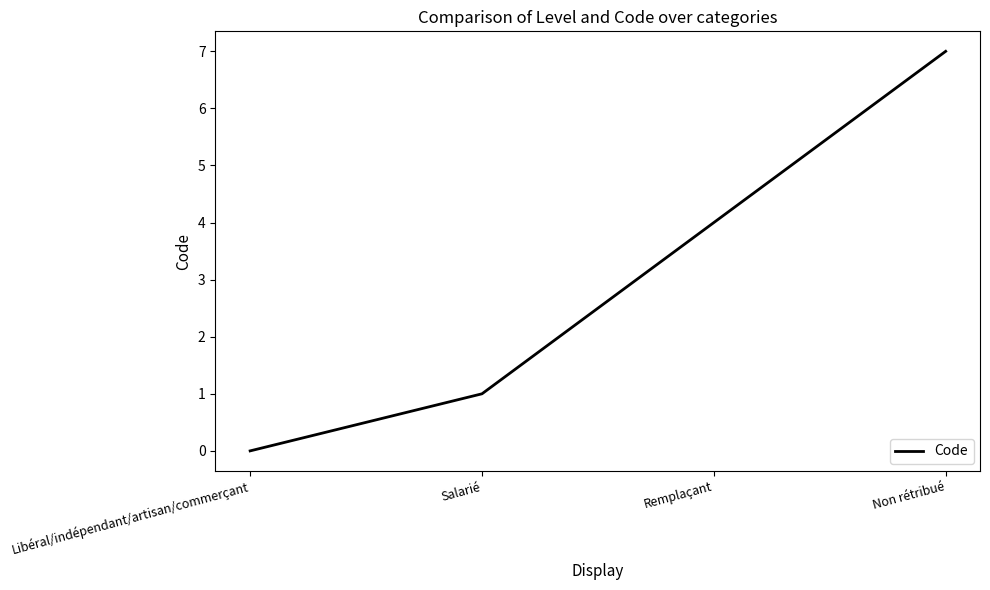

How many values are below 4?

2